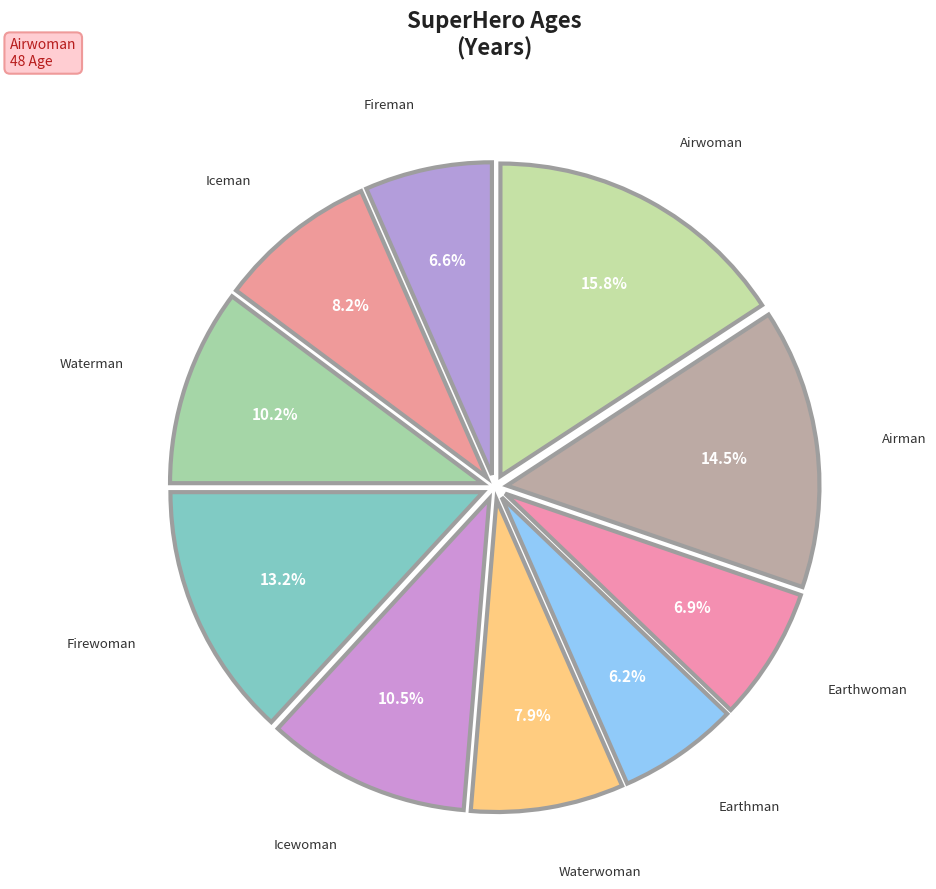

How many segments does this pie chart have?

10